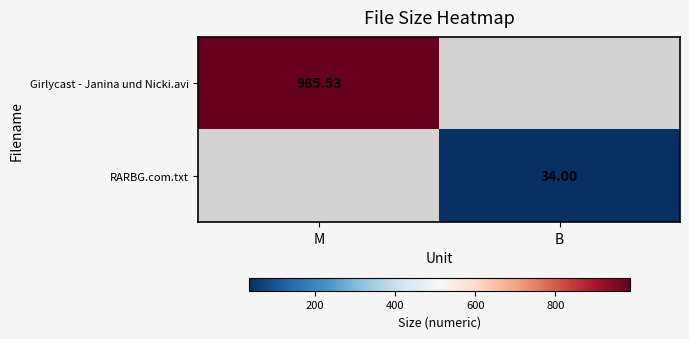

At which label is Girlycast - Janina und Nicki.avi closest to 985?

M